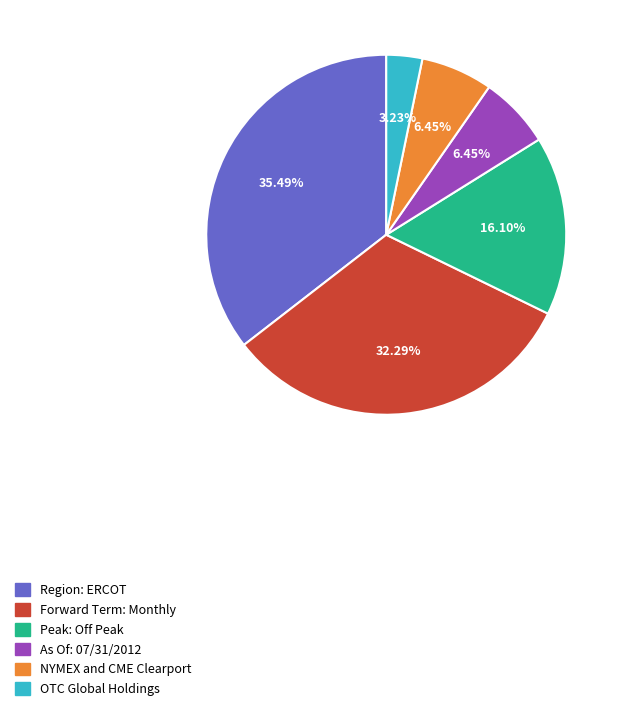

How many segments does this pie chart have?

6